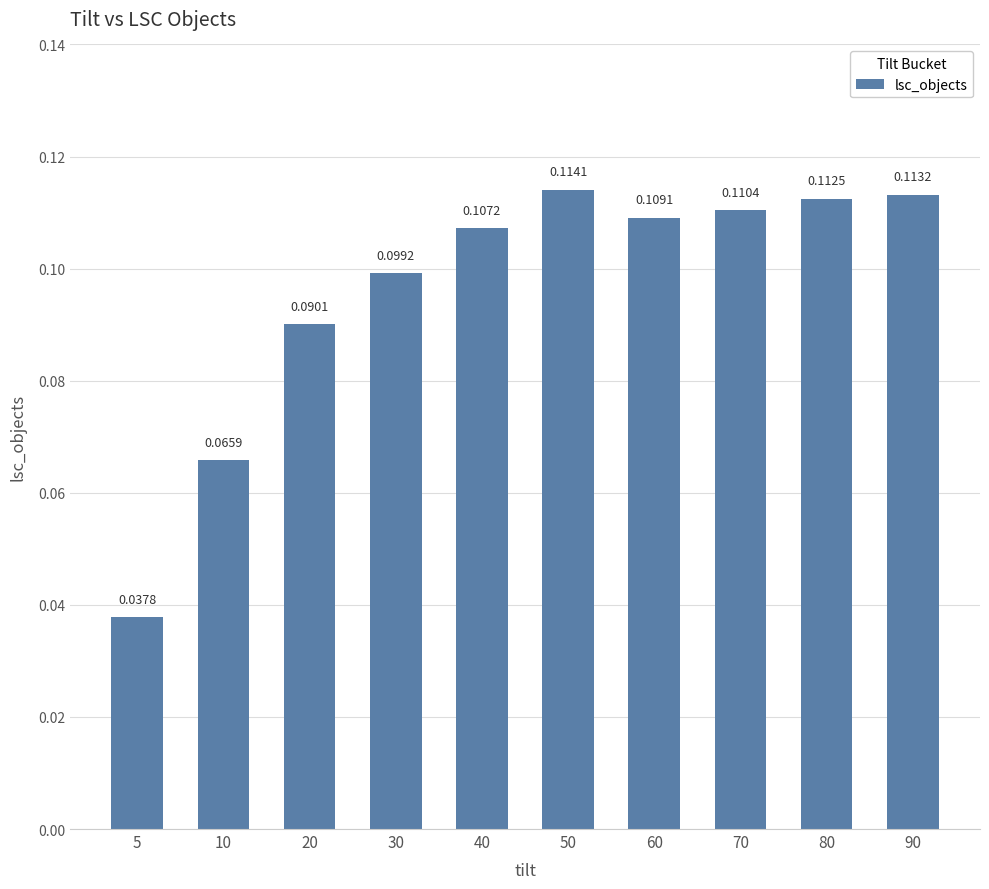

Rank the categories by value from highest to lowest.

50, 90, 80, 70, 60, 40, 30, 20, 10, 5